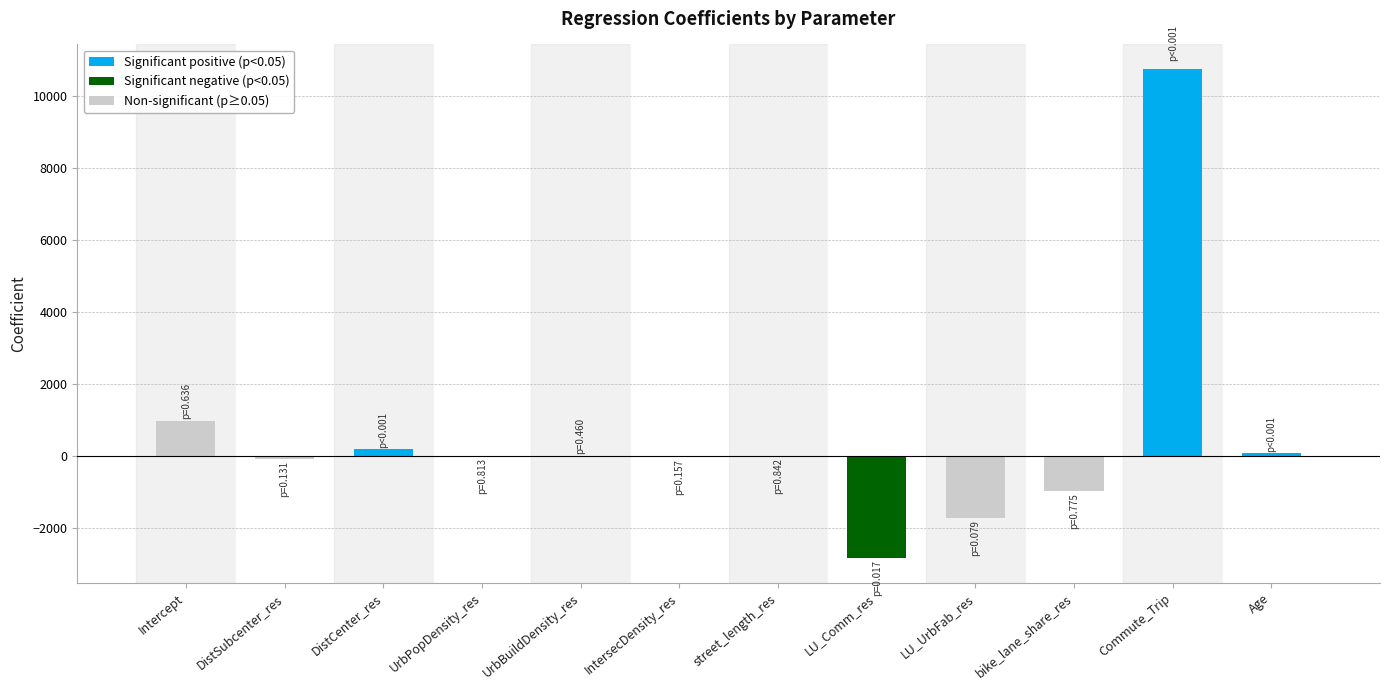

Where is the data nearest to the value 3960?

Intercept